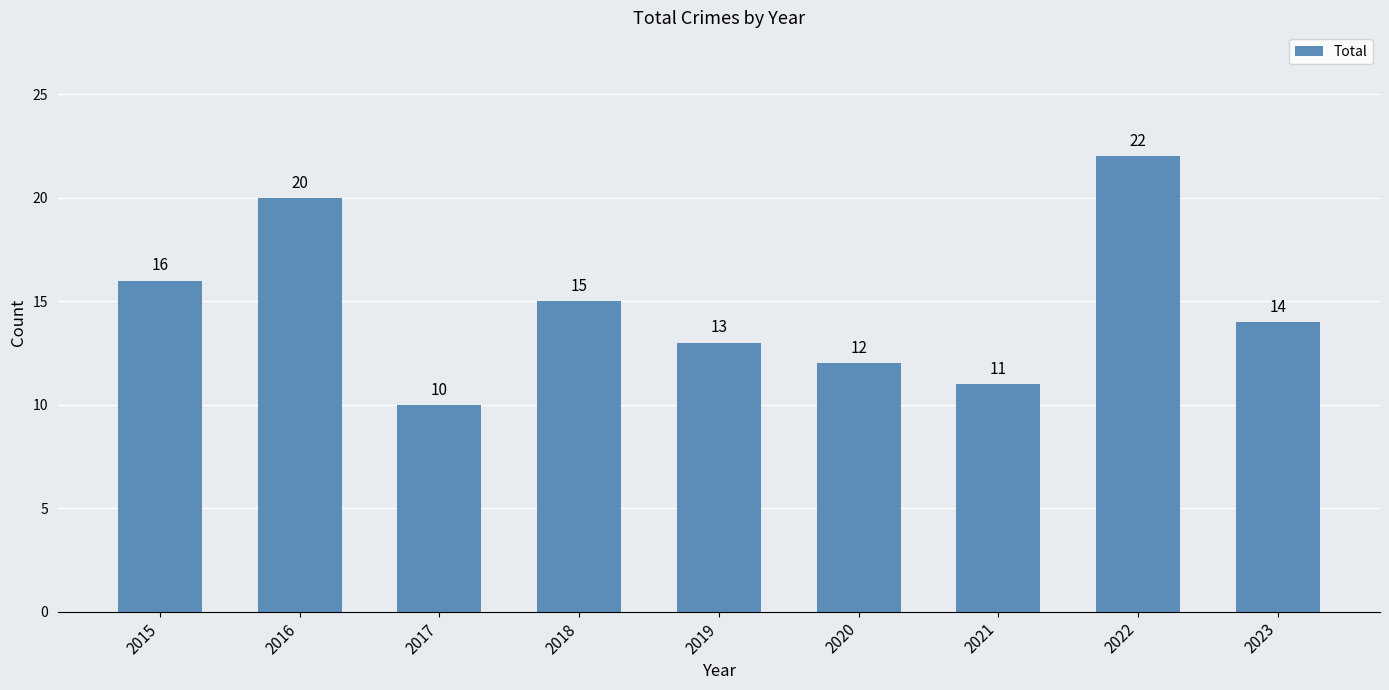

List the labels in order of value, largest first.

2022, 2016, 2015, 2018, 2023, 2019, 2020, 2021, 2017